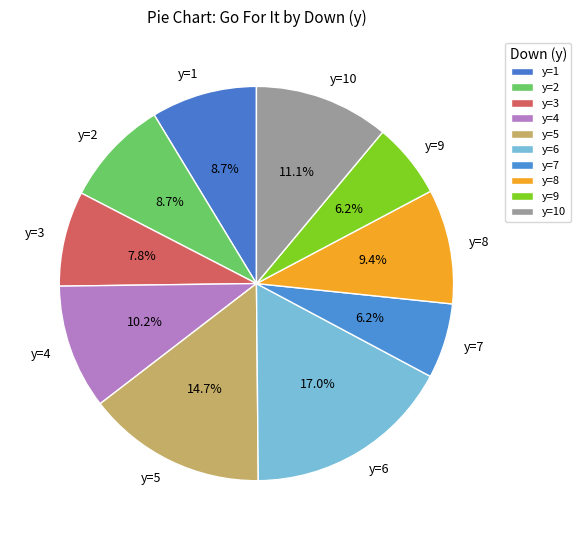

Do y=3 and y=5 together represent more than half of the pie?

No